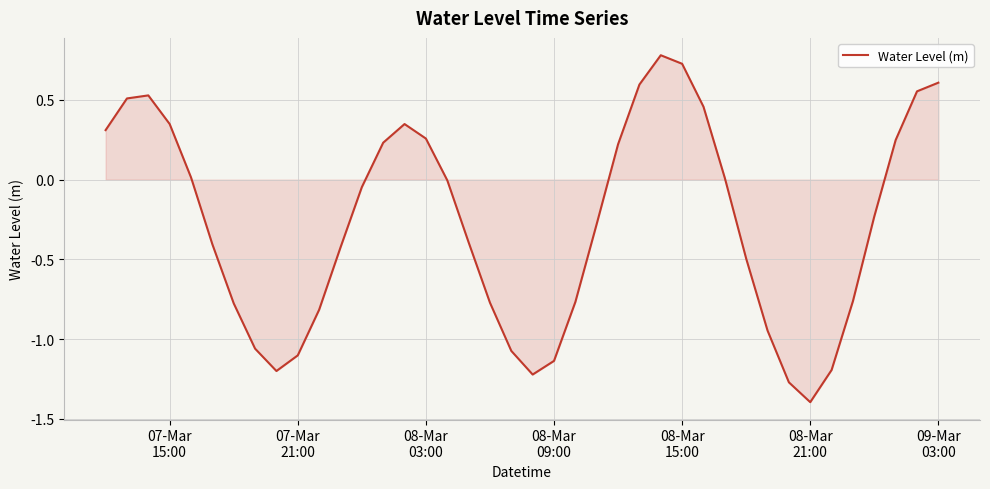

What is the maximum value shown in the chart?

0.8